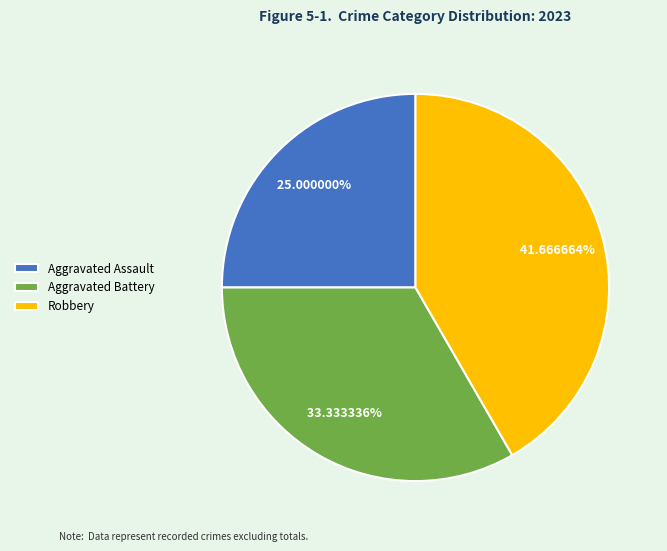

Approximately how many times larger is the value at Aggravated Battery compared to Aggravated Assault?

1.3